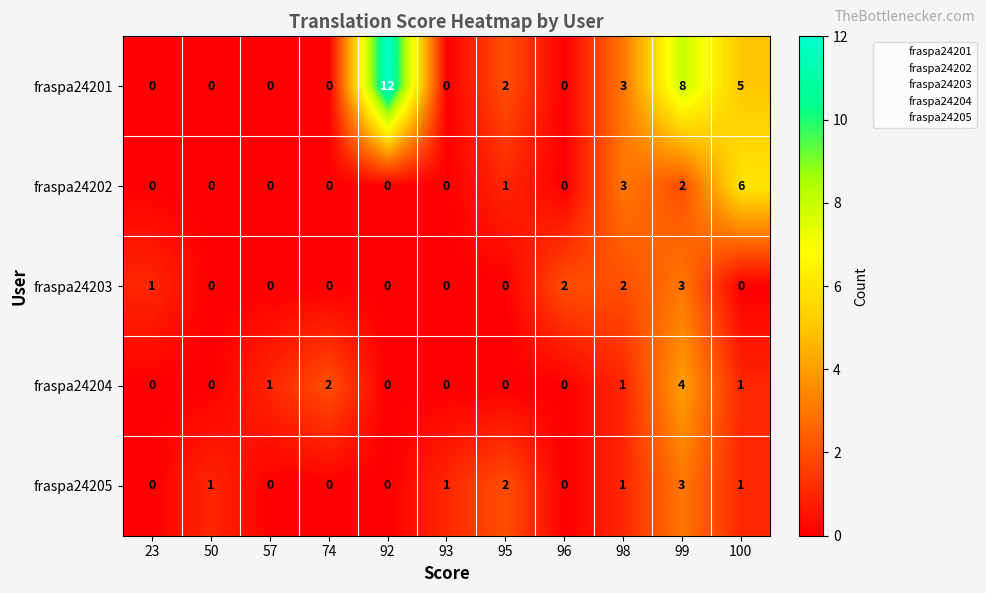

What is the sum of all fraspa24204 values?

9